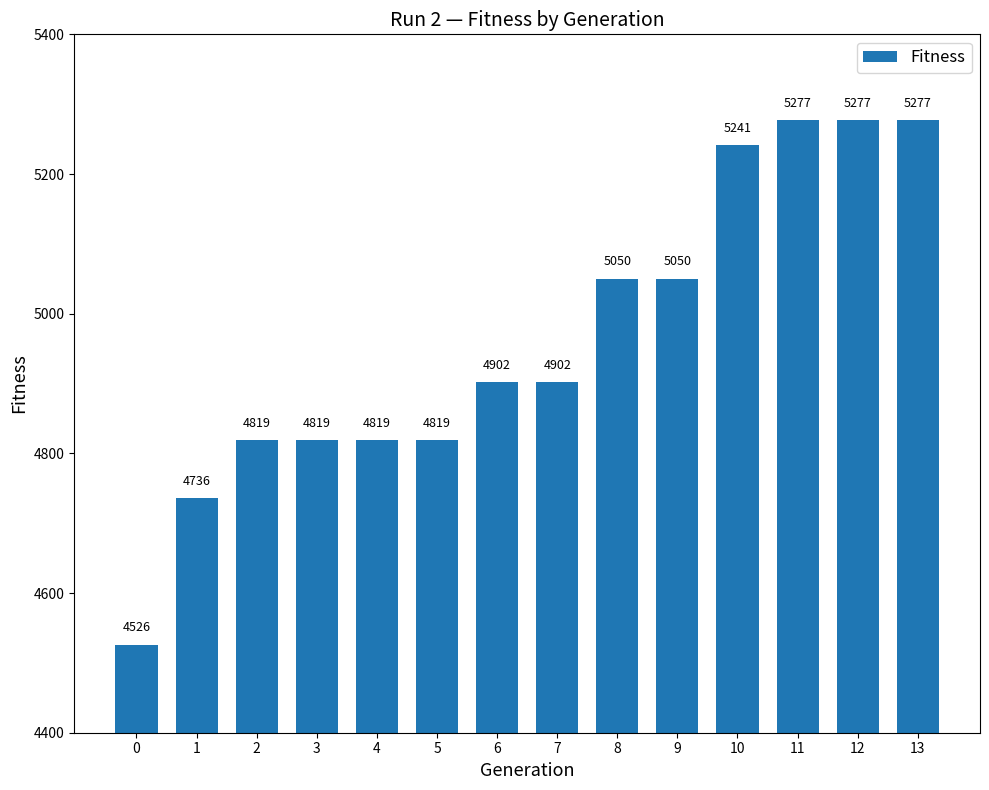

Reading left to right, what are all the values shown in this chart?

4526	4736	4819	4819	4819	4819	4902	4902	5050	5050	5241	5277	5277	5277